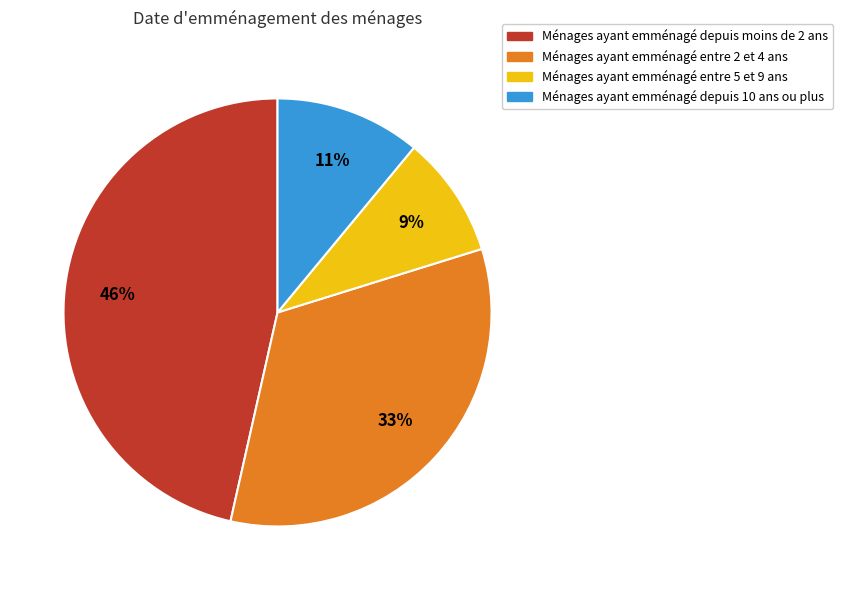

What percentage is the Ménages ayant emménagé depuis 10 ans ou plus slice, to the nearest percent?

11%